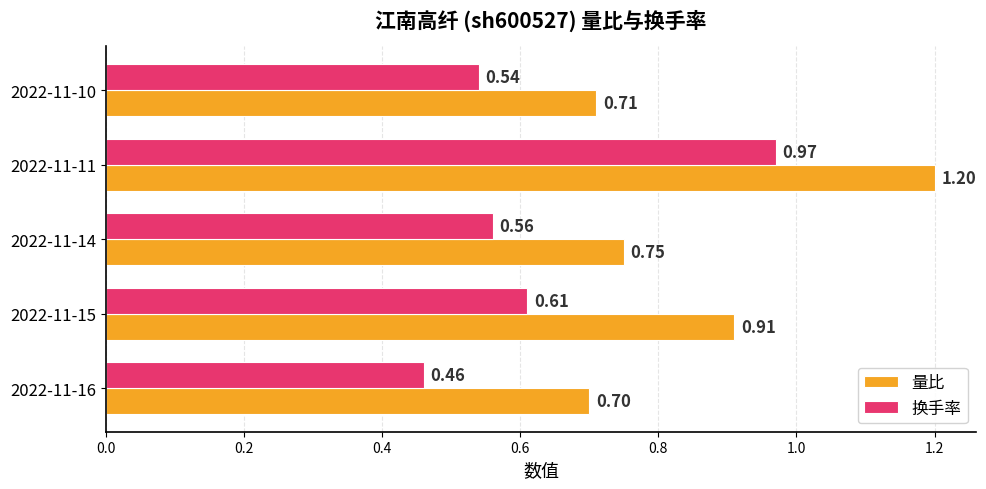

Which series has the largest range (max minus min)?

换手率